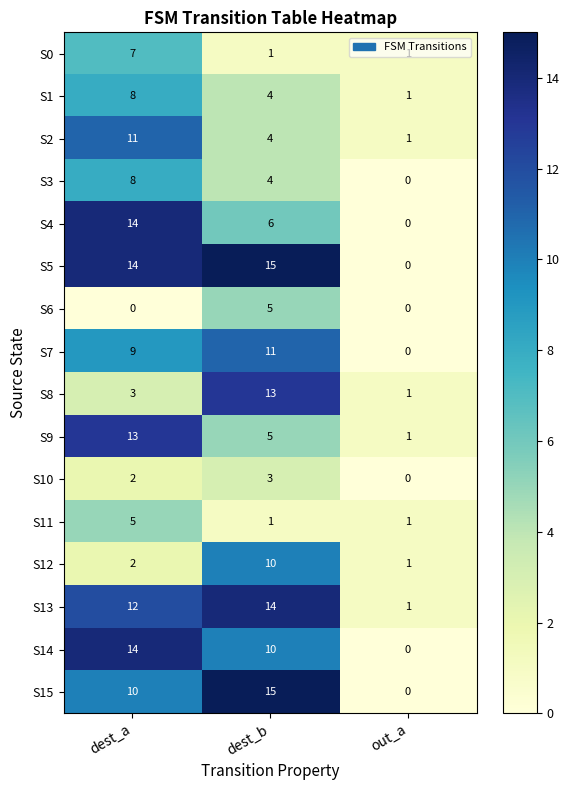

What is the difference between the S0 values at dest_a and out_a?

6